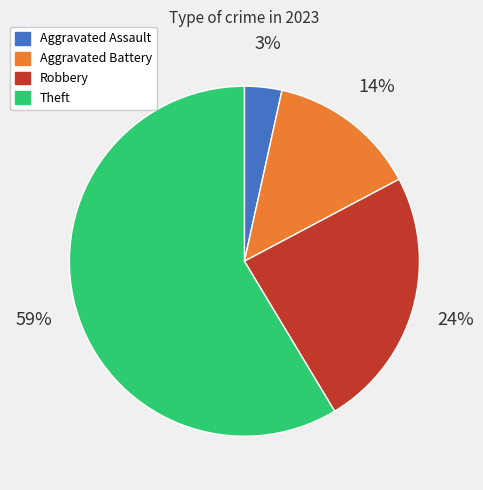

The Theft slice represents 59% of the pie. True or false?

True